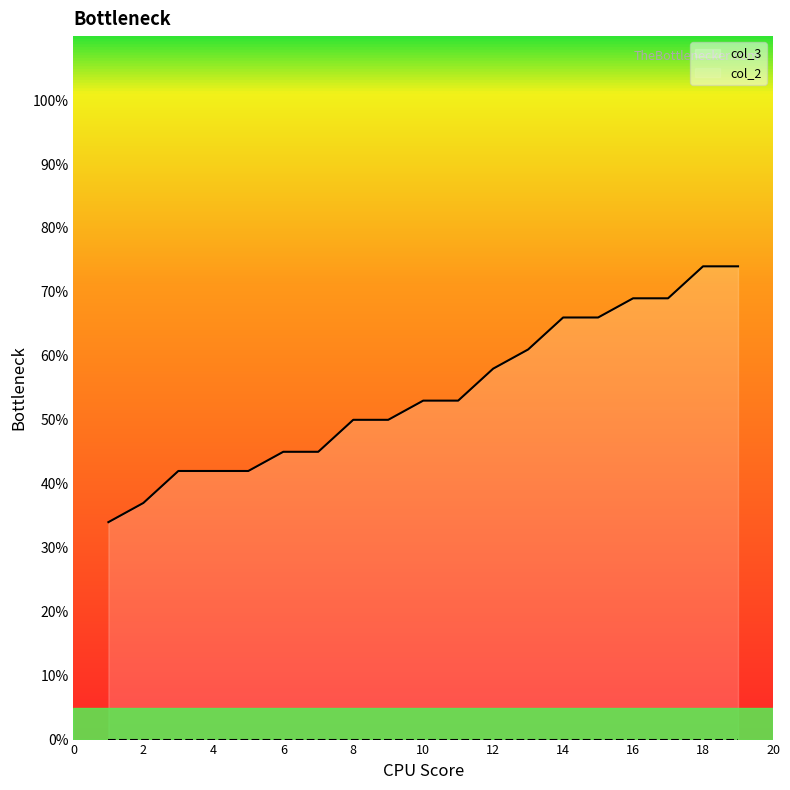

Which series has the largest total across all categories?

col_3